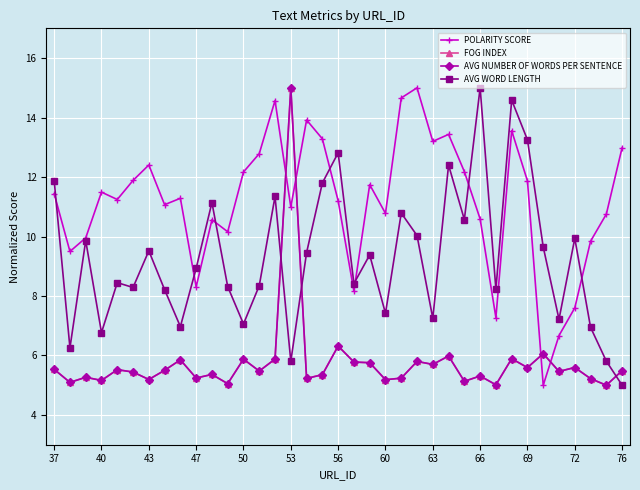

In FOG INDEX, how many points are higher than both neighbors (excluding endpoints)?

13